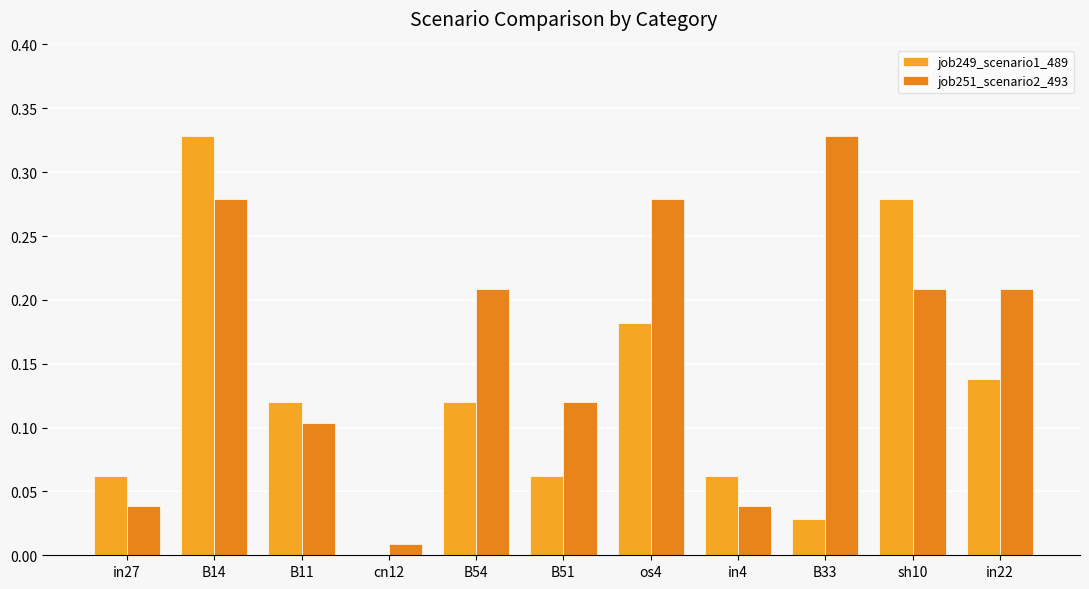

True or false: job249_scenario1_489 has a value of 0.0 at cn12.

True